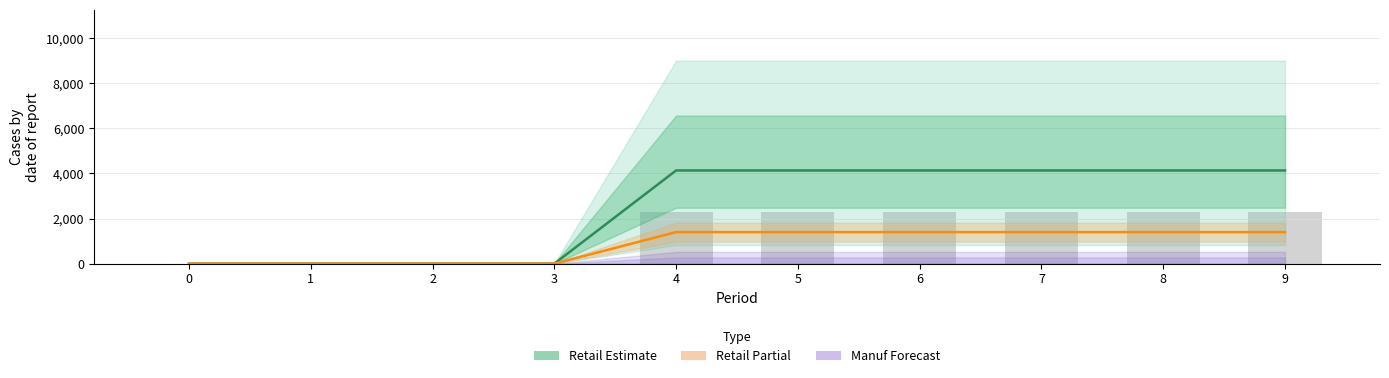

The value of bar_central at 7 is 2273.3. True or false?

True